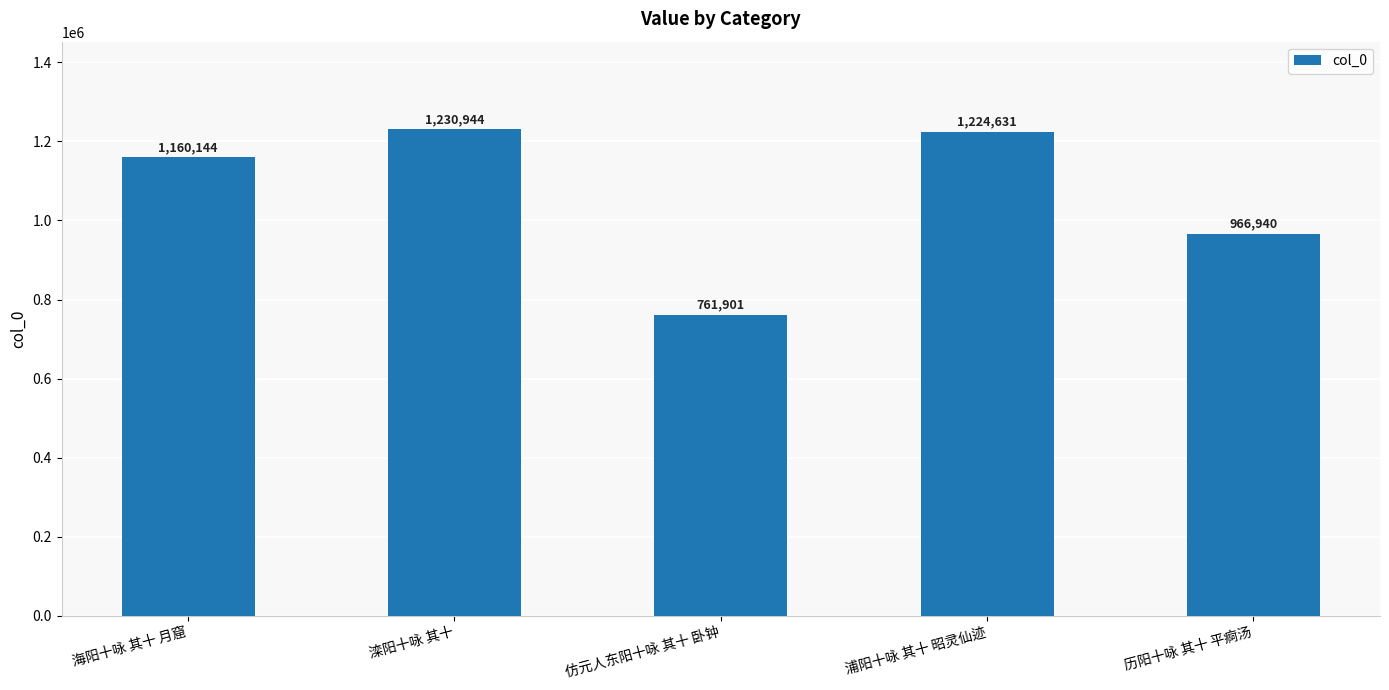

Is it true that the value at 浦阳十咏 其十 昭灵仙迹 is 1224631?

True